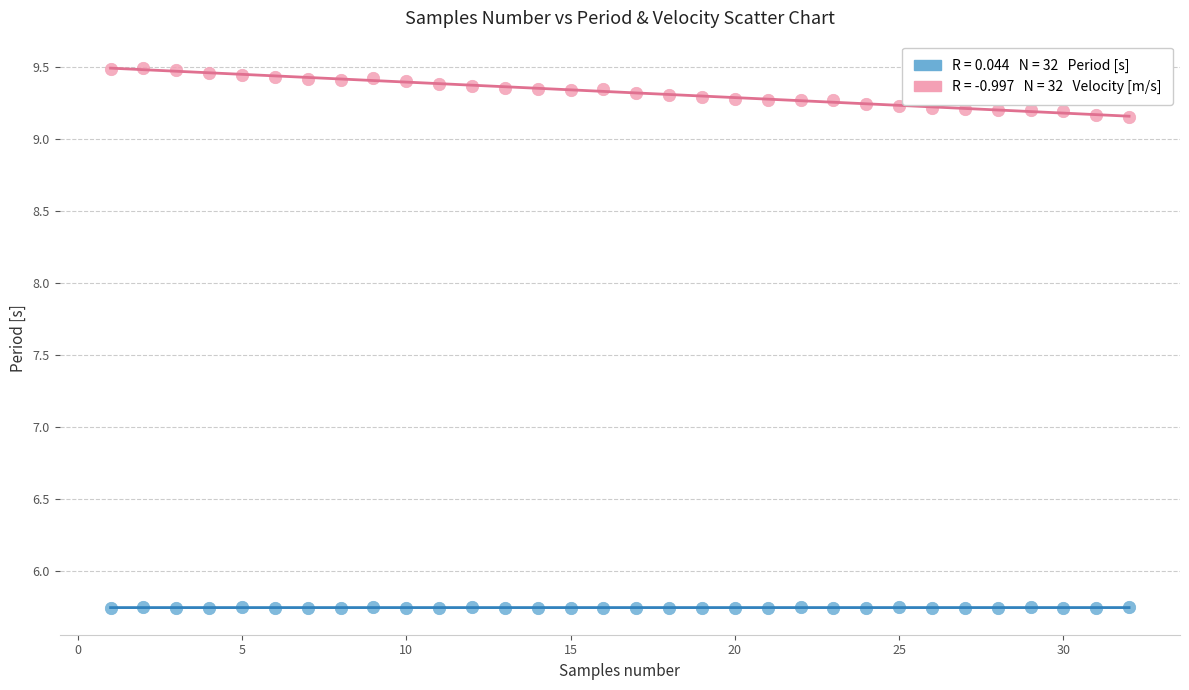

Across all data points, what is the range of Y values (max minus min)?

3.7